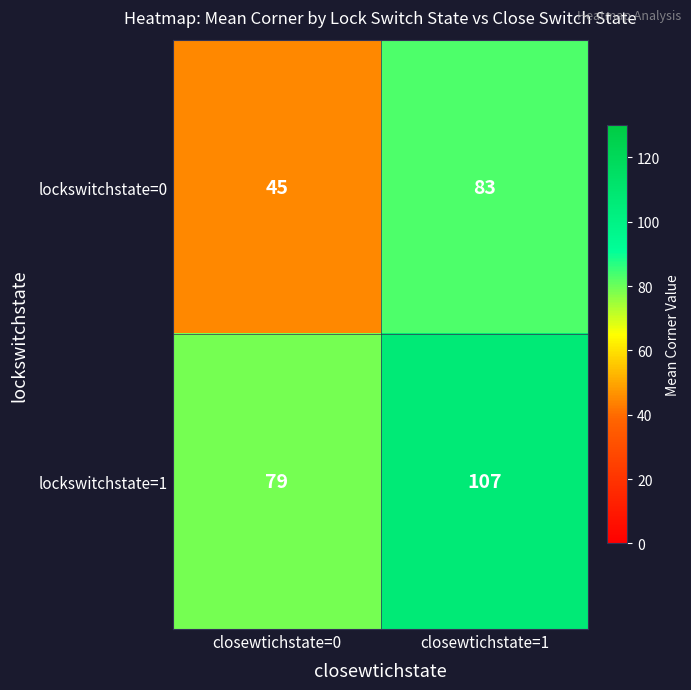

Reading left to right, transcribe all the data shown in this chart.

lockswitchstate=0: closewtichstate=0=45	closewtichstate=1=83
lockswitchstate=1: closewtichstate=0=79	closewtichstate=1=107